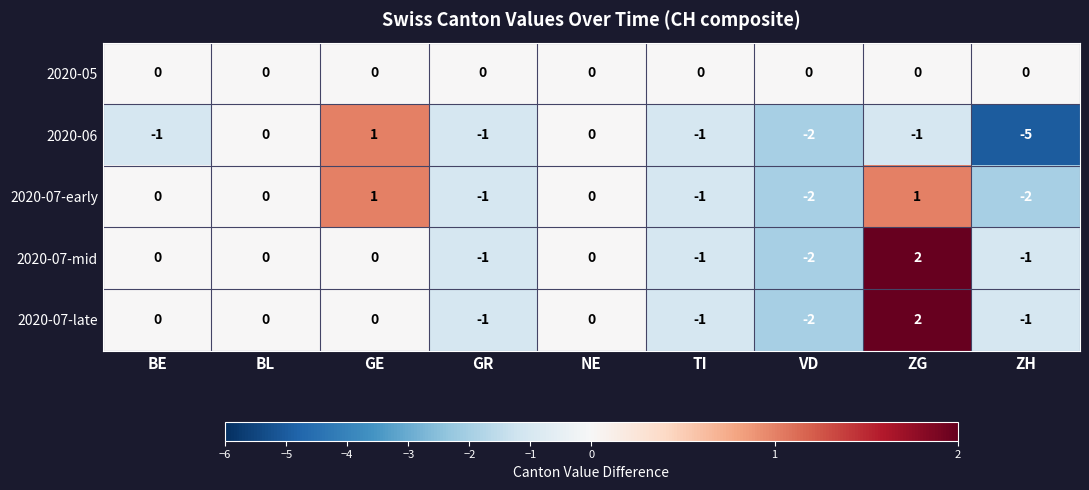

The 2020-05 series shows 0 at BL. True or false?

True